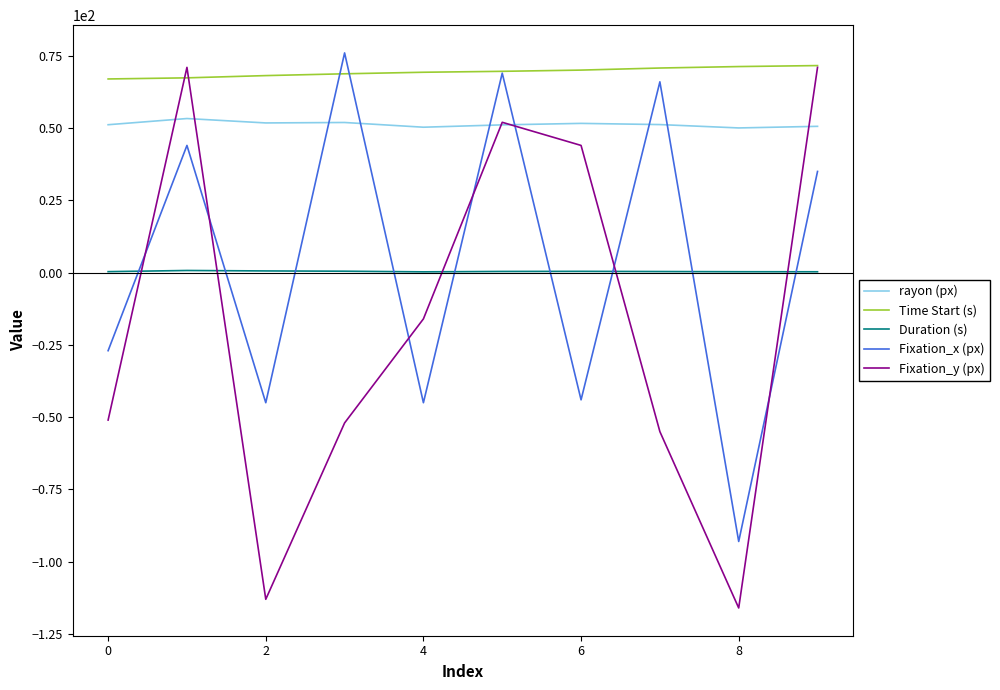

What is the minimum value shown in the chart?

-116.0